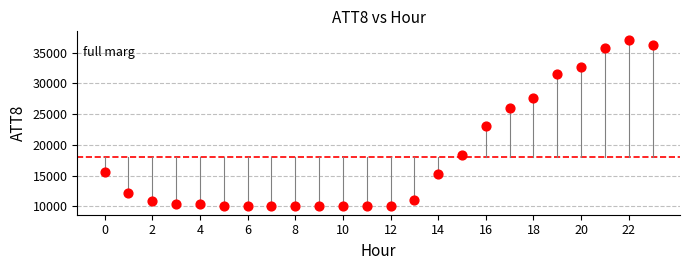

What Y value in the scatter plot is closest to 23550?

23000